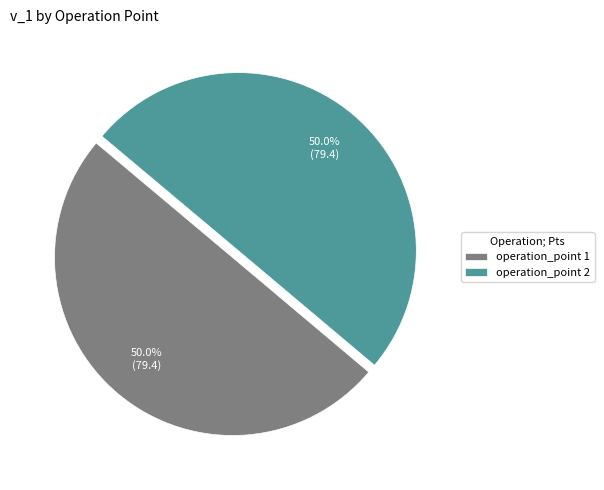

Is the sum of operation_point 2 and operation_point 1 greater than half?

Yes